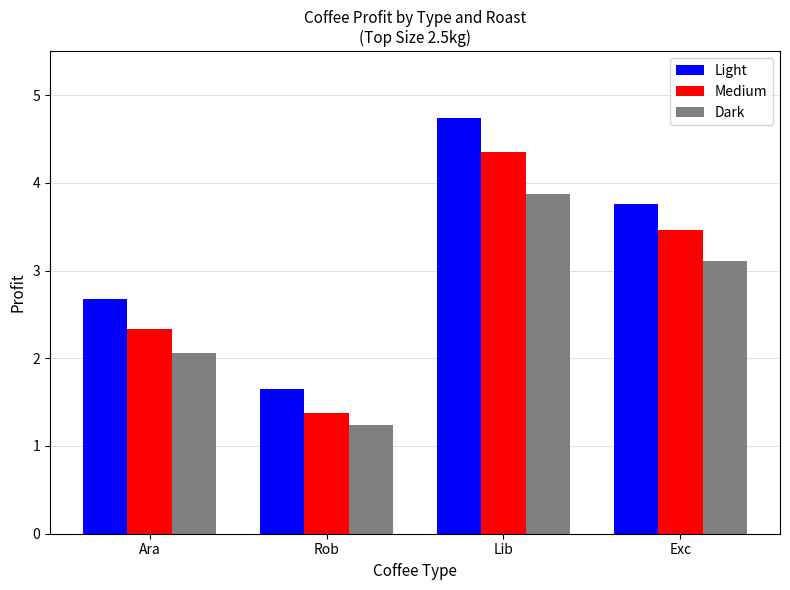

Which category has the highest value across all series?

Lib